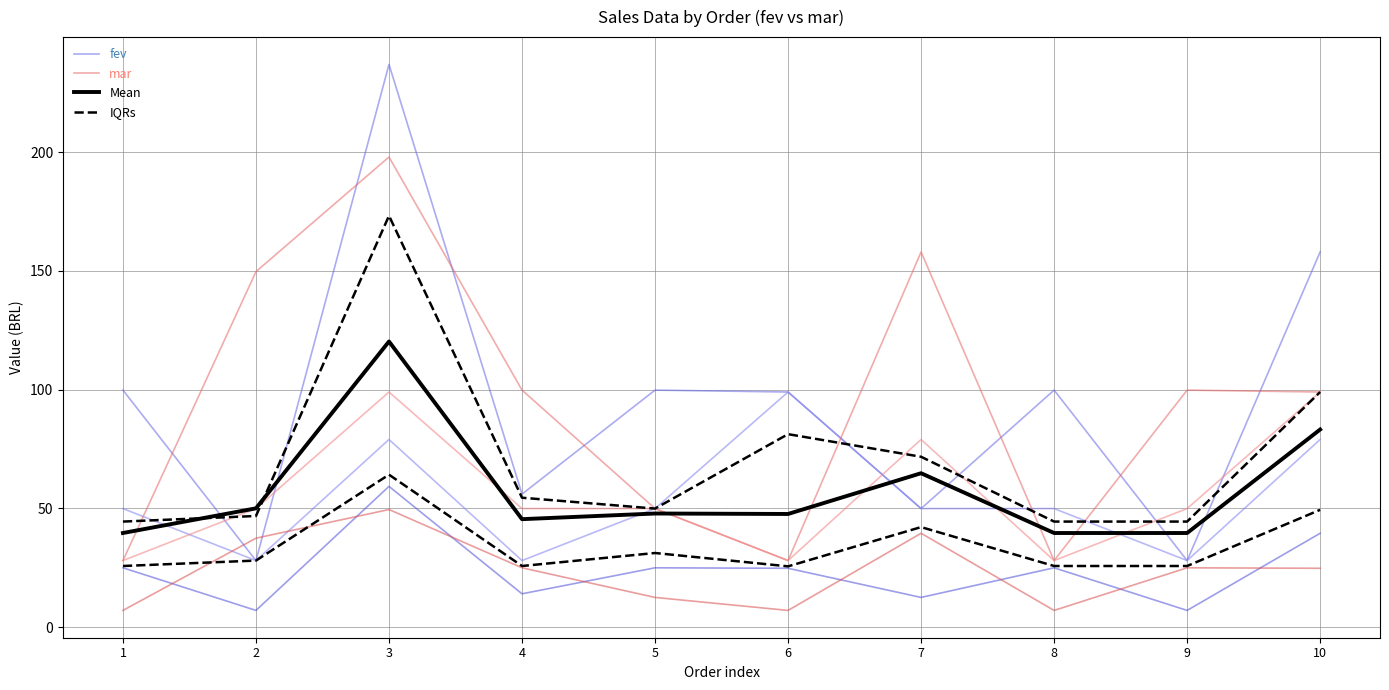

What is the difference between the fev values at 10 and 6?

59.0